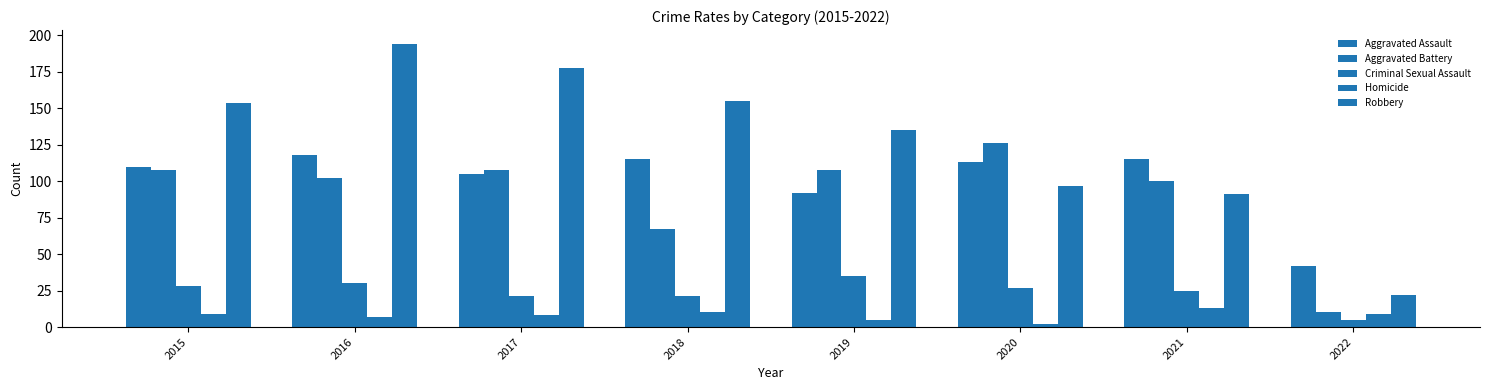

How many data points does each series have?

8